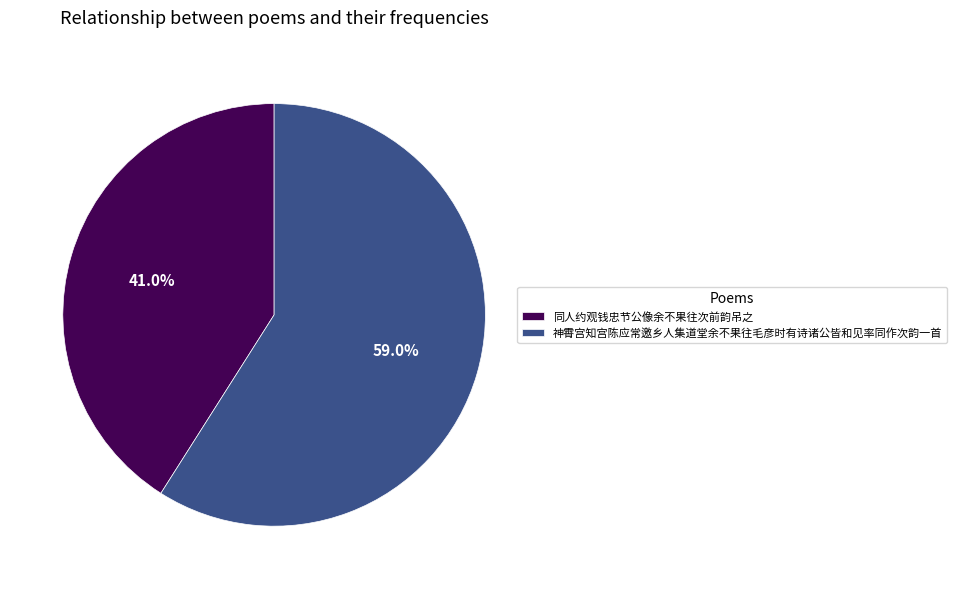

Which has a higher value, 同人约观钱忠节公像余不果往次前韵吊之 or 神霄宫知宫陈应常邀乡人集道堂余不果往毛彦时有诗诸公皆和见率同作次韵一首?

神霄宫知宫陈应常邀乡人集道堂余不果往毛彦时有诗诸公皆和见率同作次韵一首